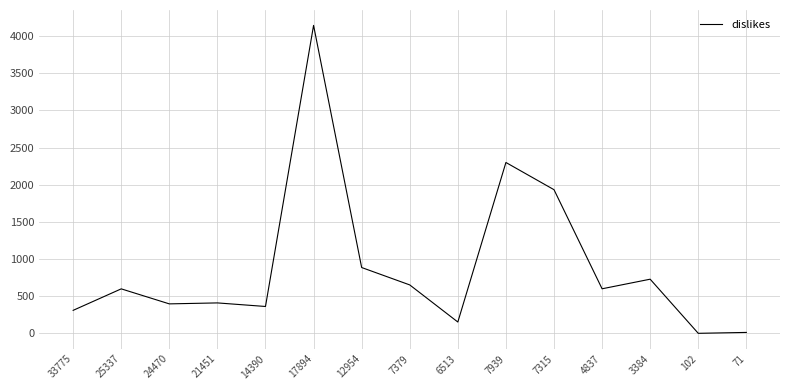

What is the smallest value displayed?

1